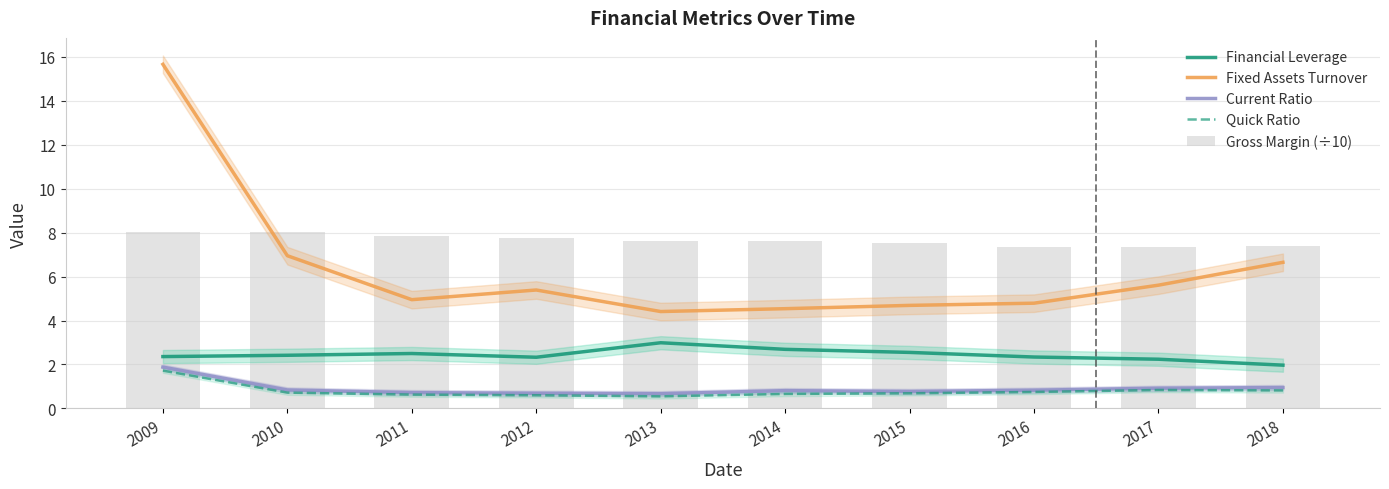

What is the difference between the maximum and second lowest values in the Fixed Assets Turnover series?

11.1